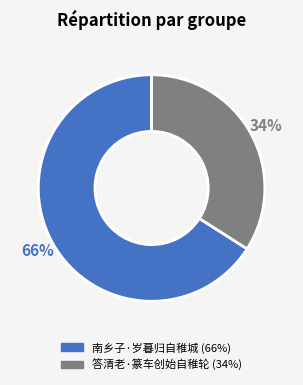

To the nearest percent, what is the combined percentage of 答清老·篆车创始自稚轮 and 南乡子·岁暮归自稚城?

100%